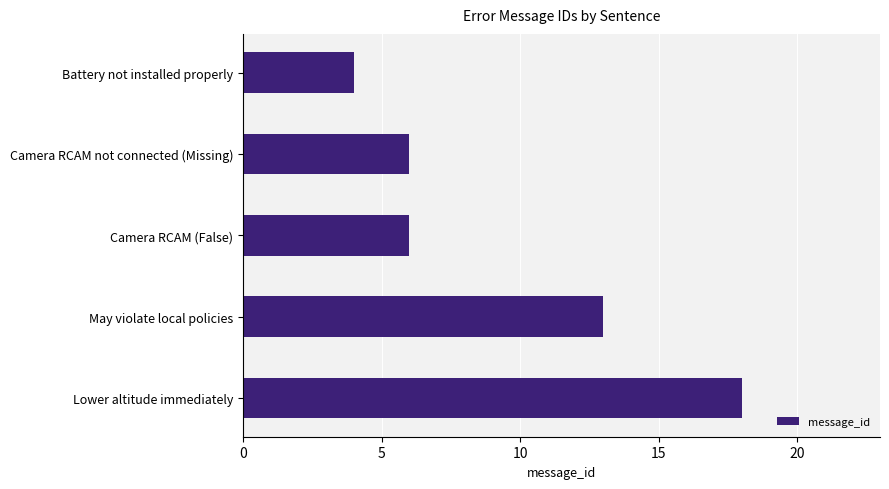

The chart shows a value of 7 at Battery not installed properly. True or false?

False